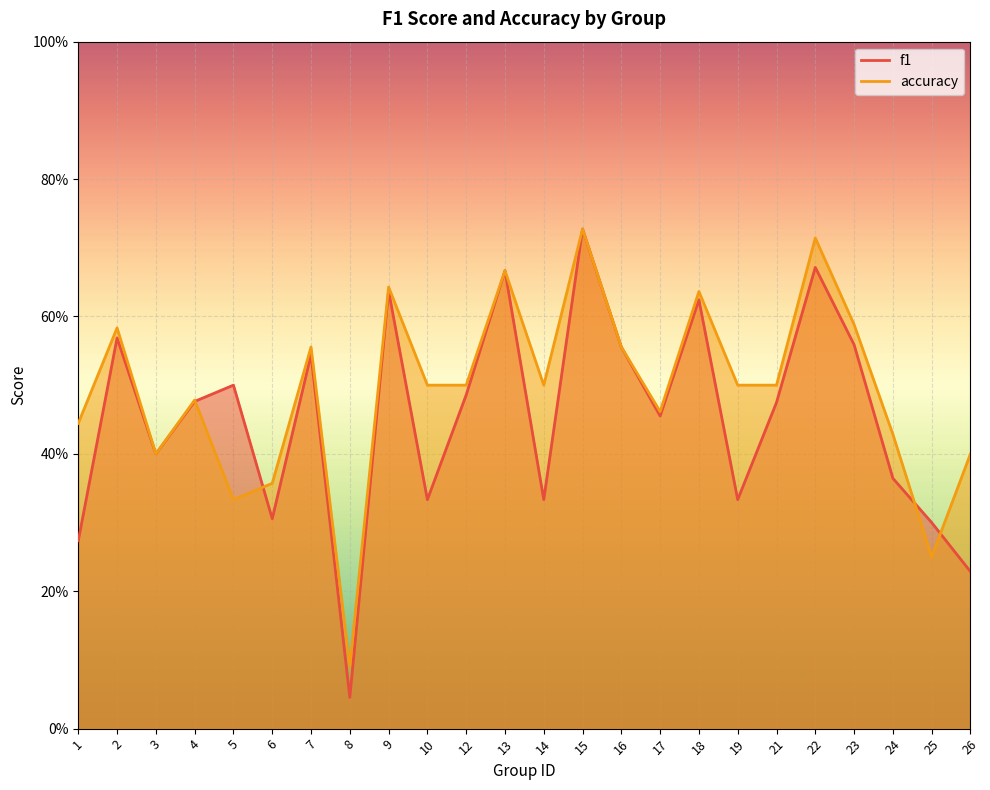

The value of f1 at 8 is 0.0. True or false?

False